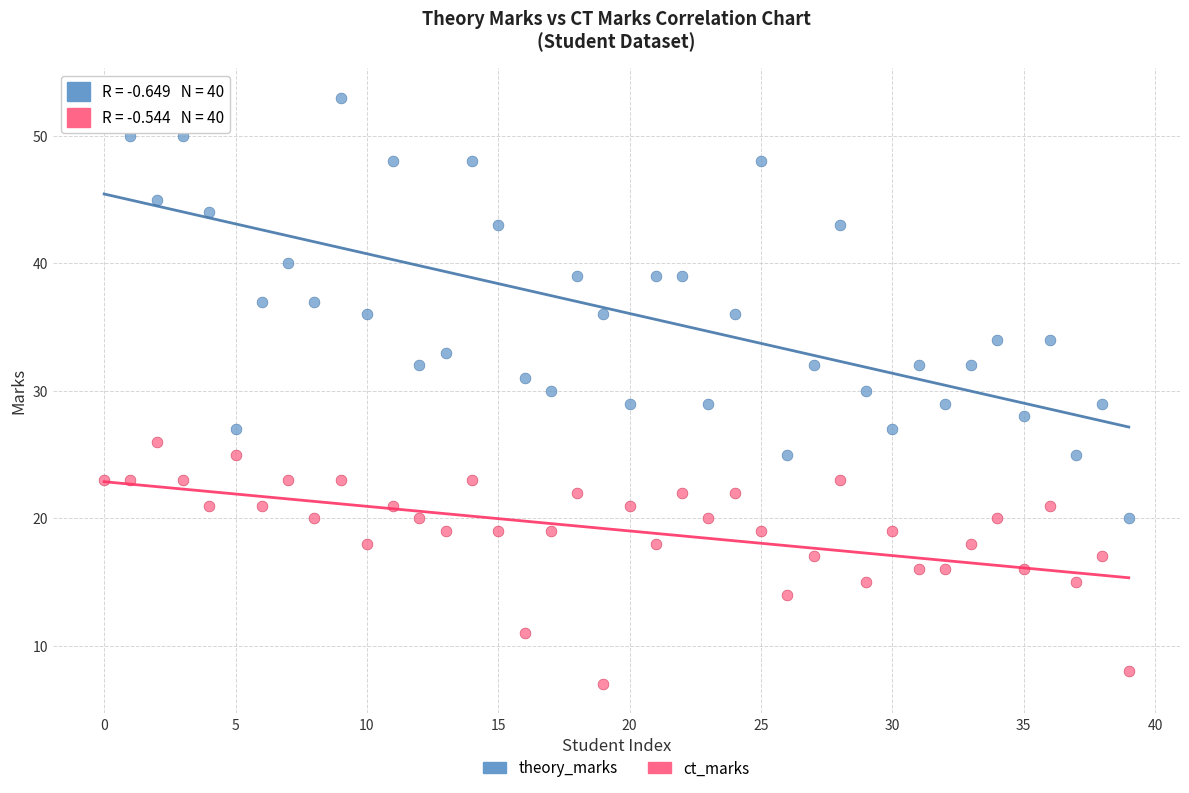

Which series has the widest spread of Y values?

theory_marks